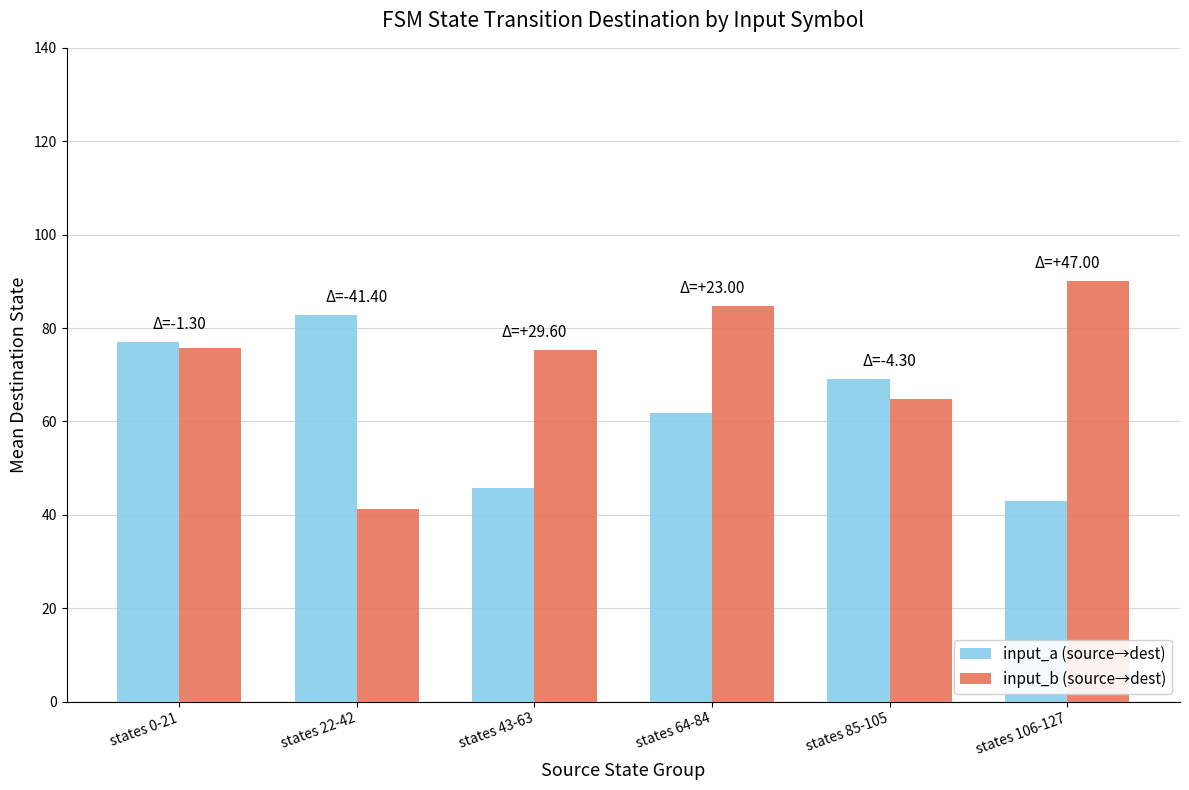

List the series in order of their peak value, highest first.

input_b (source→dest), input_a (source→dest)